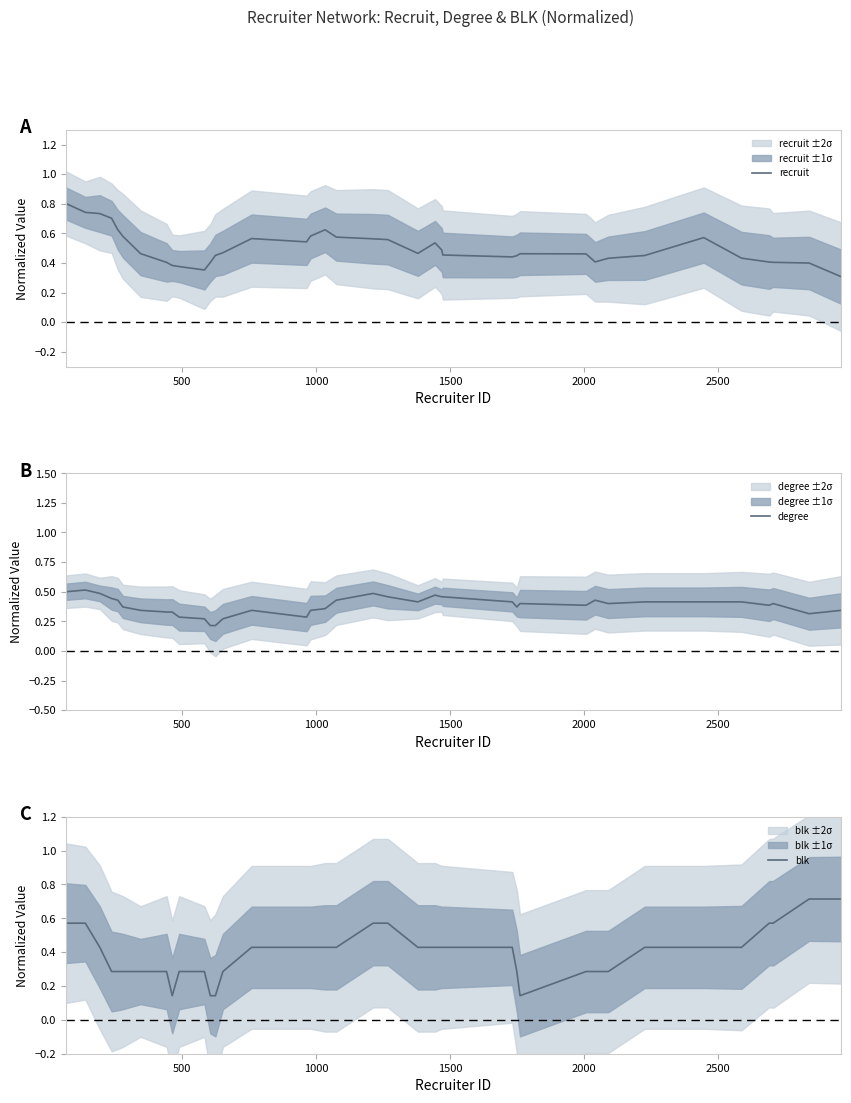

What is the lowest value of the recruit series?

0.3